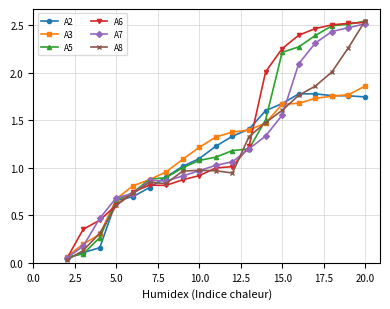

How many distinct data groups are displayed?

6